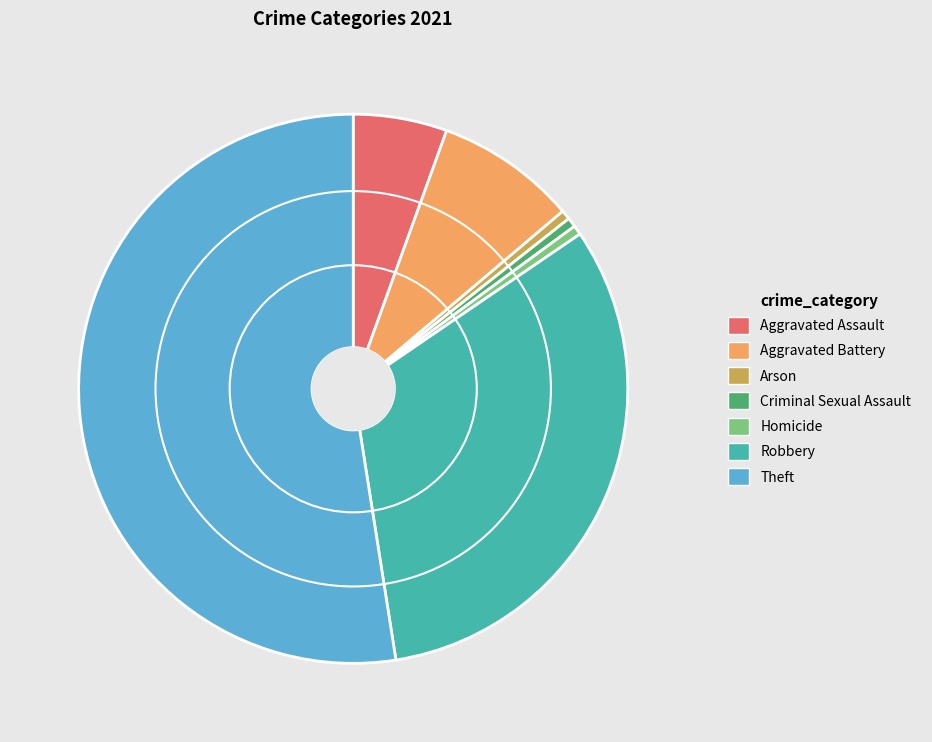

True or false: Theft accounts for 52% of the total.

True